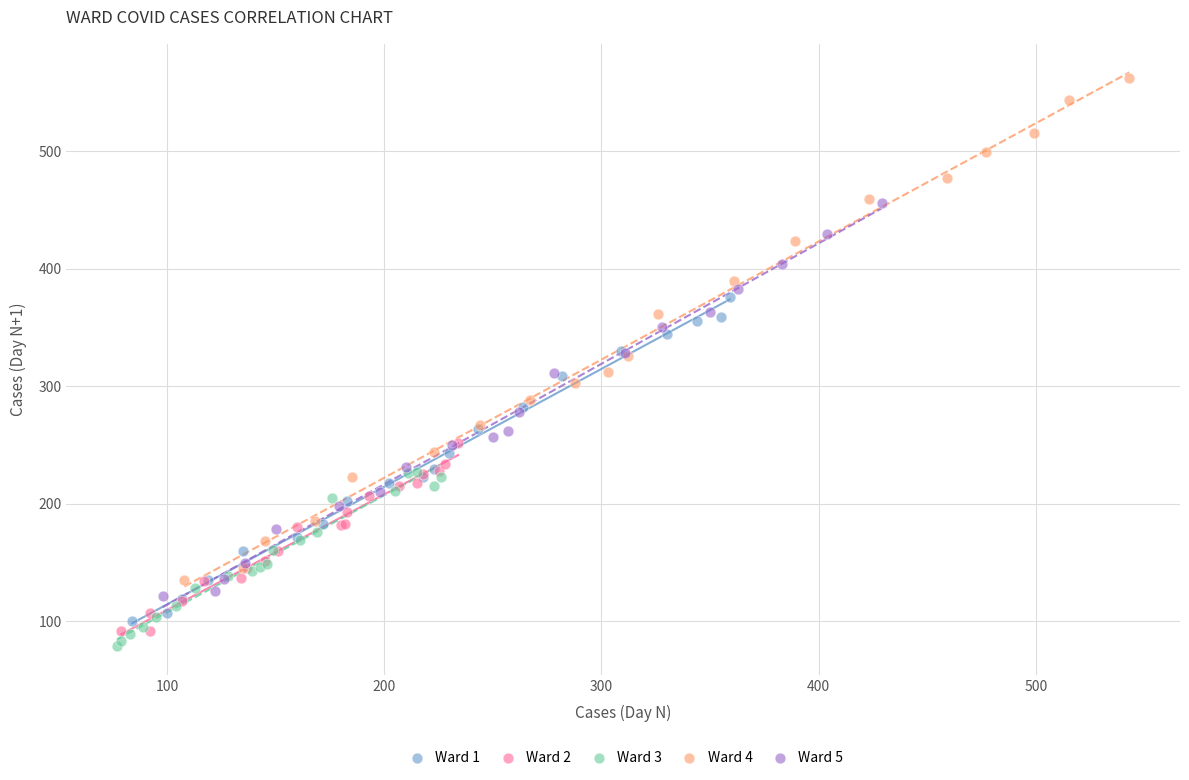

Which series contains the lowest Y value?

Ward 3